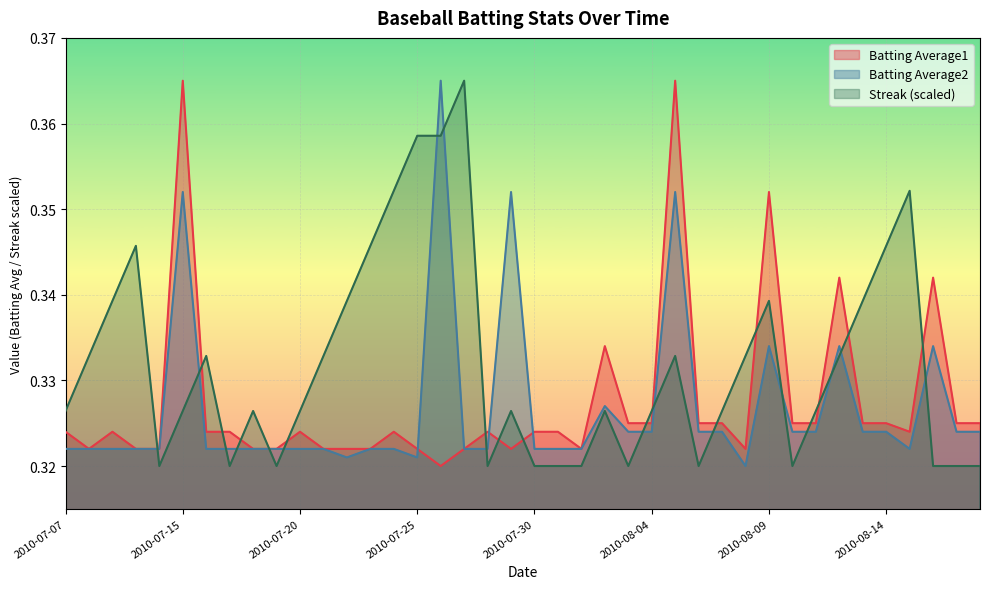

Reading left to right, transcribe all the data shown in this chart.

Streak: 2010-07-07=0.3	2010-07-08=0.3	2010-07-09=0.3	2010-07-10=0.3	2010-07-11=0.3	2010-07-15=0.3	2010-07-16=0.3	2010-07-17=0.3	2010-07-18=0.3	2010-07-19=0.3	2010-07-20=0.3	2010-07-21=0.3	2010-07-22=0.3	2010-07-23=0.3	2010-07-24=0.4	2010-07-25=0.4	2010-07-26=0.4	2010-07-27=0.4	2010-07-28=0.3	2010-07-29=0.3	2010-07-30=0.3	2010-07-31=0.3	2010-08-01=0.3	2010-08-02=0.3	2010-08-03=0.3	2010-08-04=0.3	2010-08-05=0.3	2010-08-06=0.3	2010-08-07=0.3	2010-08-08=0.3	2010-08-09=0.3	2010-08-10=0.3	2010-08-11=0.3	2010-08-12=0.3	2010-08-13=0.3	2010-08-14=0.3	2010-08-15=0.4	2010-08-16=0.3	2010-08-17=0.3	2010-08-18=0.3
Batting Average1: 2010-07-07=0.3	2010-07-08=0.3	2010-07-09=0.3	2010-07-10=0.3	2010-07-11=0.3	2010-07-15=0.4	2010-07-16=0.3	2010-07-17=0.3	2010-07-18=0.3	2010-07-19=0.3	2010-07-20=0.3	2010-07-21=0.3	2010-07-22=0.3	2010-07-23=0.3	2010-07-24=0.3	2010-07-25=0.3	2010-07-26=0.3	2010-07-27=0.3	2010-07-28=0.3	2010-07-29=0.3	2010-07-30=0.3	2010-07-31=0.3	2010-08-01=0.3	2010-08-02=0.3	2010-08-03=0.3	2010-08-04=0.3	2010-08-05=0.4	2010-08-06=0.3	2010-08-07=0.3	2010-08-08=0.3	2010-08-09=0.4	2010-08-10=0.3	2010-08-11=0.3	2010-08-12=0.3	2010-08-13=0.3	2010-08-14=0.3	2010-08-15=0.3	2010-08-16=0.3	2010-08-17=0.3	2010-08-18=0.3
Batting Average2: 2010-07-07=0.3	2010-07-08=0.3	2010-07-09=0.3	2010-07-10=0.3	2010-07-11=0.3	2010-07-15=0.4	2010-07-16=0.3	2010-07-17=0.3	2010-07-18=0.3	2010-07-19=0.3	2010-07-20=0.3	2010-07-21=0.3	2010-07-22=0.3	2010-07-23=0.3	2010-07-24=0.3	2010-07-25=0.3	2010-07-26=0.4	2010-07-27=0.3	2010-07-28=0.3	2010-07-29=0.4	2010-07-30=0.3	2010-07-31=0.3	2010-08-01=0.3	2010-08-02=0.3	2010-08-03=0.3	2010-08-04=0.3	2010-08-05=0.4	2010-08-06=0.3	2010-08-07=0.3	2010-08-08=0.3	2010-08-09=0.3	2010-08-10=0.3	2010-08-11=0.3	2010-08-12=0.3	2010-08-13=0.3	2010-08-14=0.3	2010-08-15=0.3	2010-08-16=0.3	2010-08-17=0.3	2010-08-18=0.3